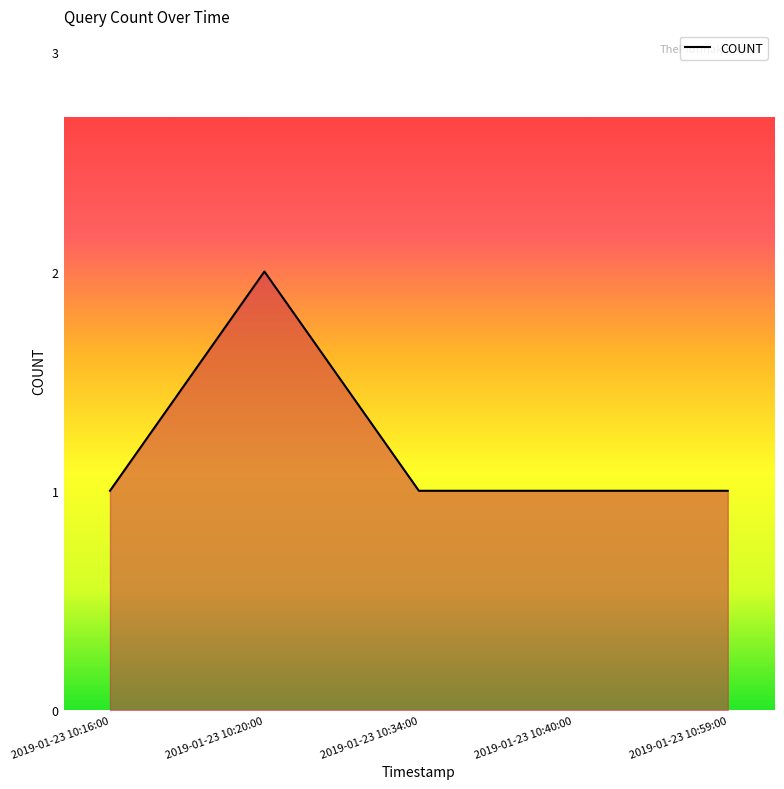

What position from the left is 2019-01-23 10:40:00?

4